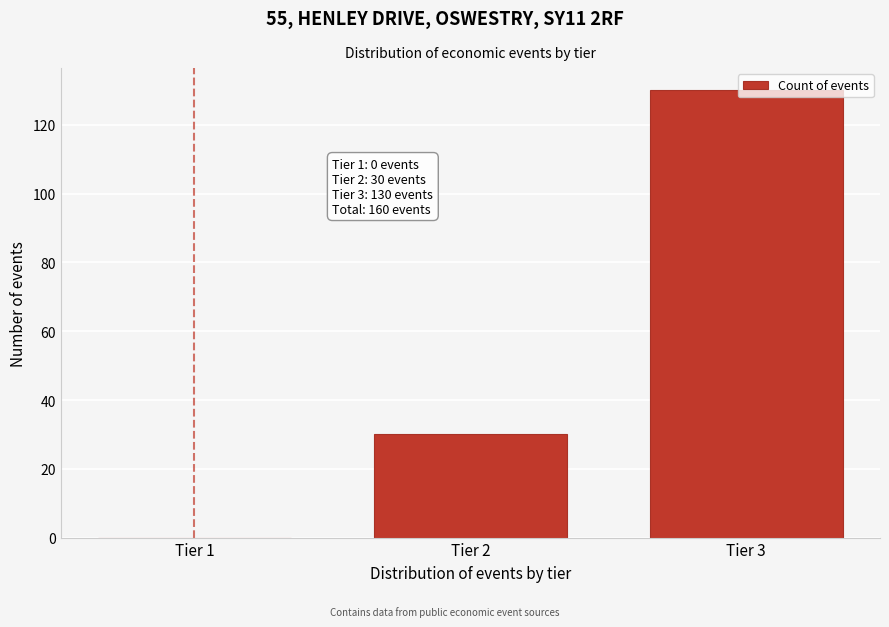

What is the change in value from Tier 1 to Tier 2?

+30